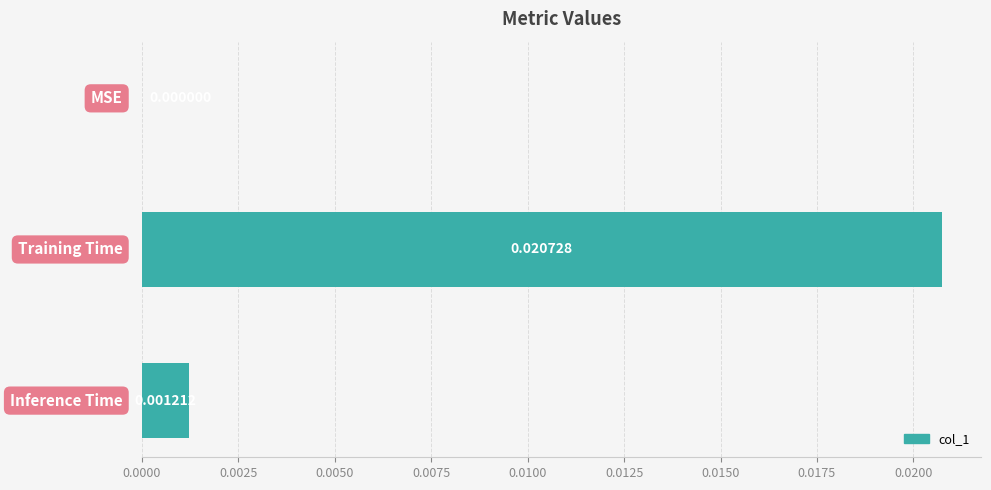

How many series are shown in this chart?

1